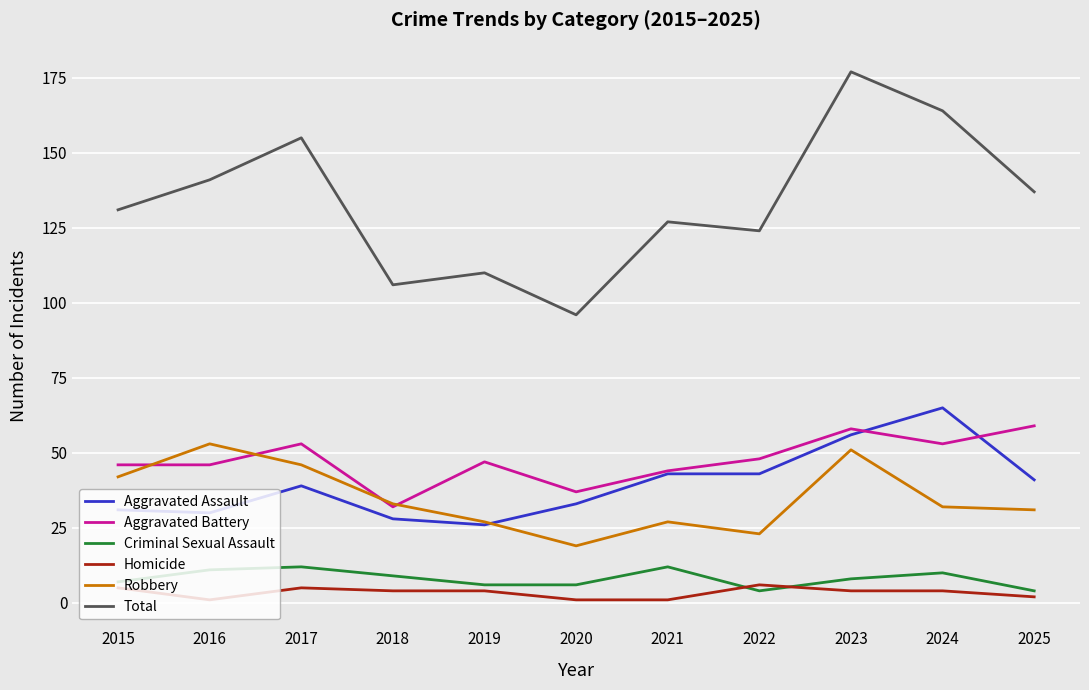

The Aggravated Assault series shows 20 at 2022. True or false?

False